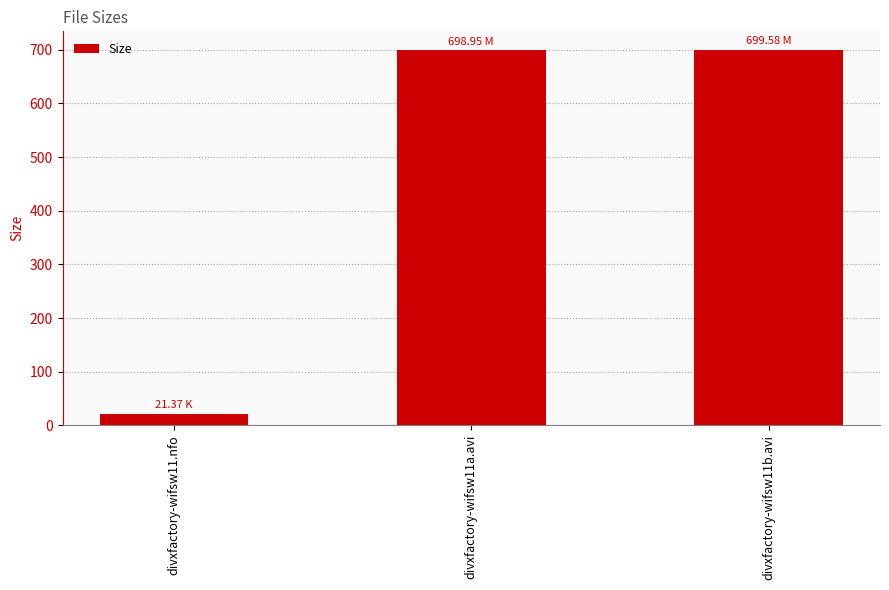

What is the change in value from divxfactory-wifsw11.nfo to divxfactory-wifsw11a.avi?

+677.6